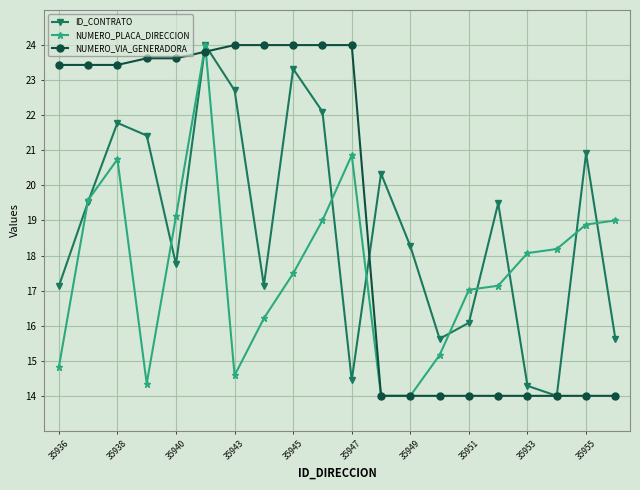

How many distinct data groups are displayed?

3